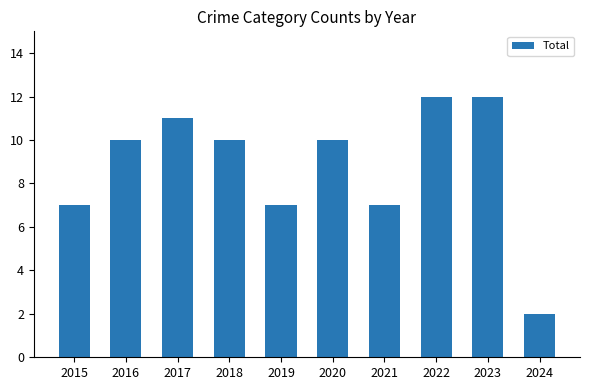

What is the change in value from 2021 to 2023?

+5